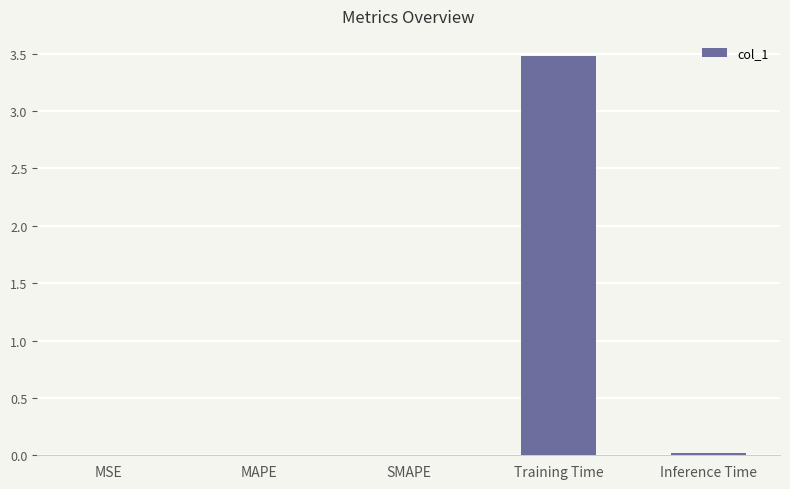

Which category has the highest value across all series?

Training Time